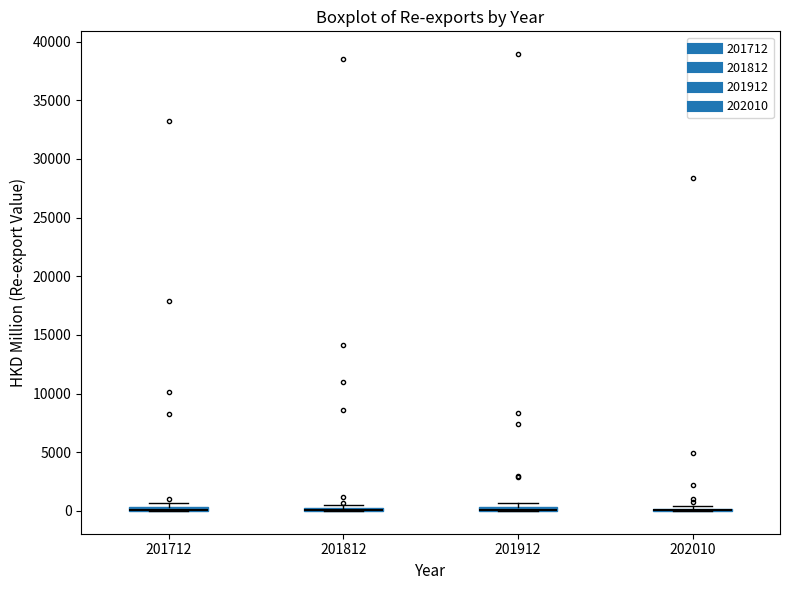

Where is the upper edge of the box at x = 201912 on the y-axis? The values are not printed on the chart, so give them approximately, as read against the axis.

500